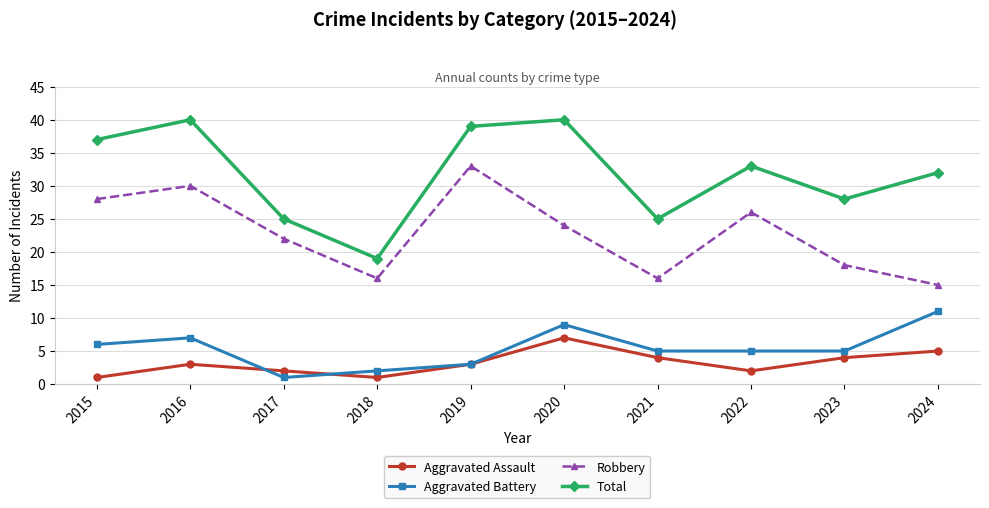

How many series are shown in this chart?

4